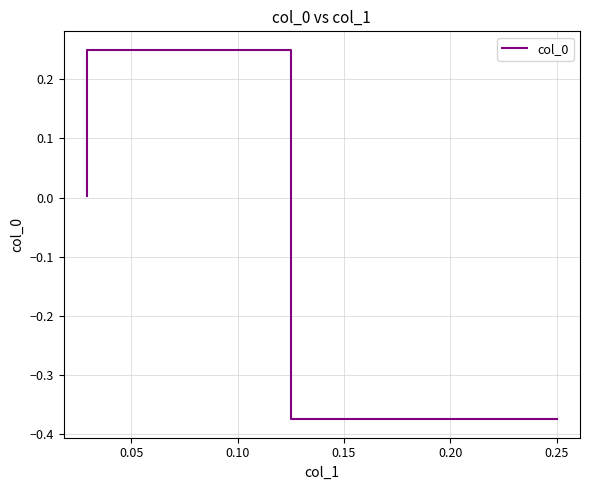

How many values are below zero?

1